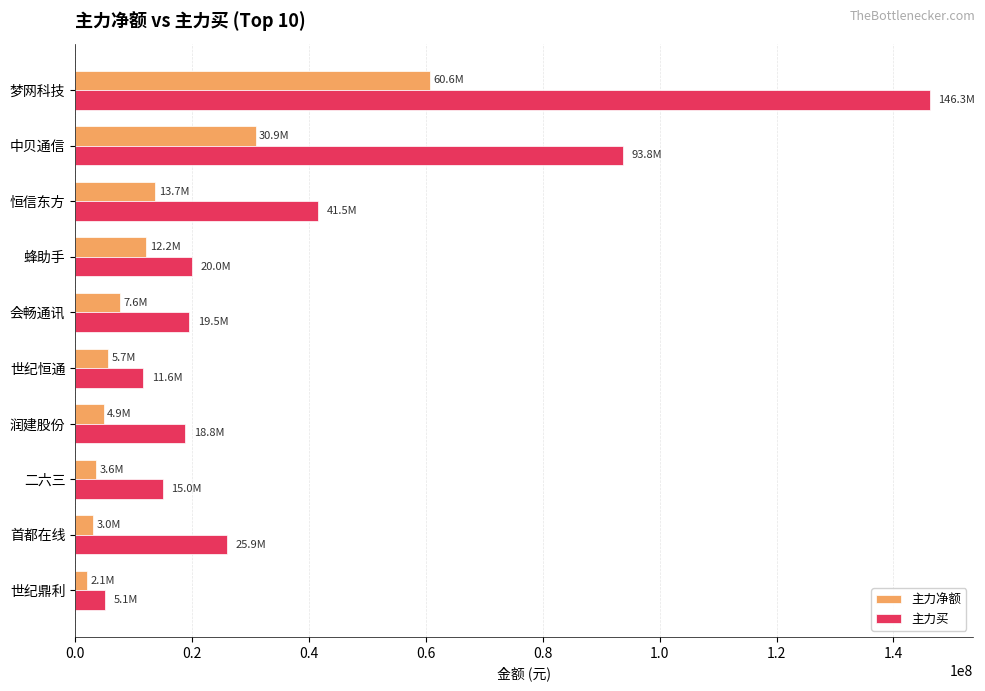

Rank the series by their average value, from lowest to highest.

主力净额, 主力买